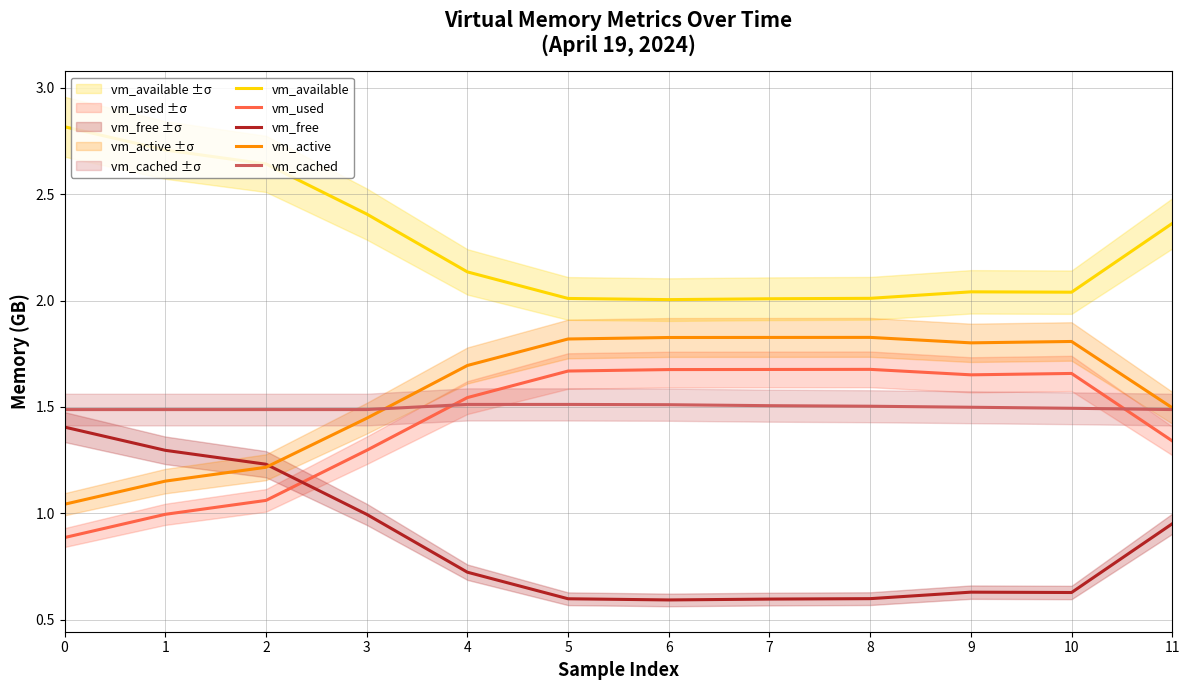

Is it true that vm_free equals 1.2 at 2?

True